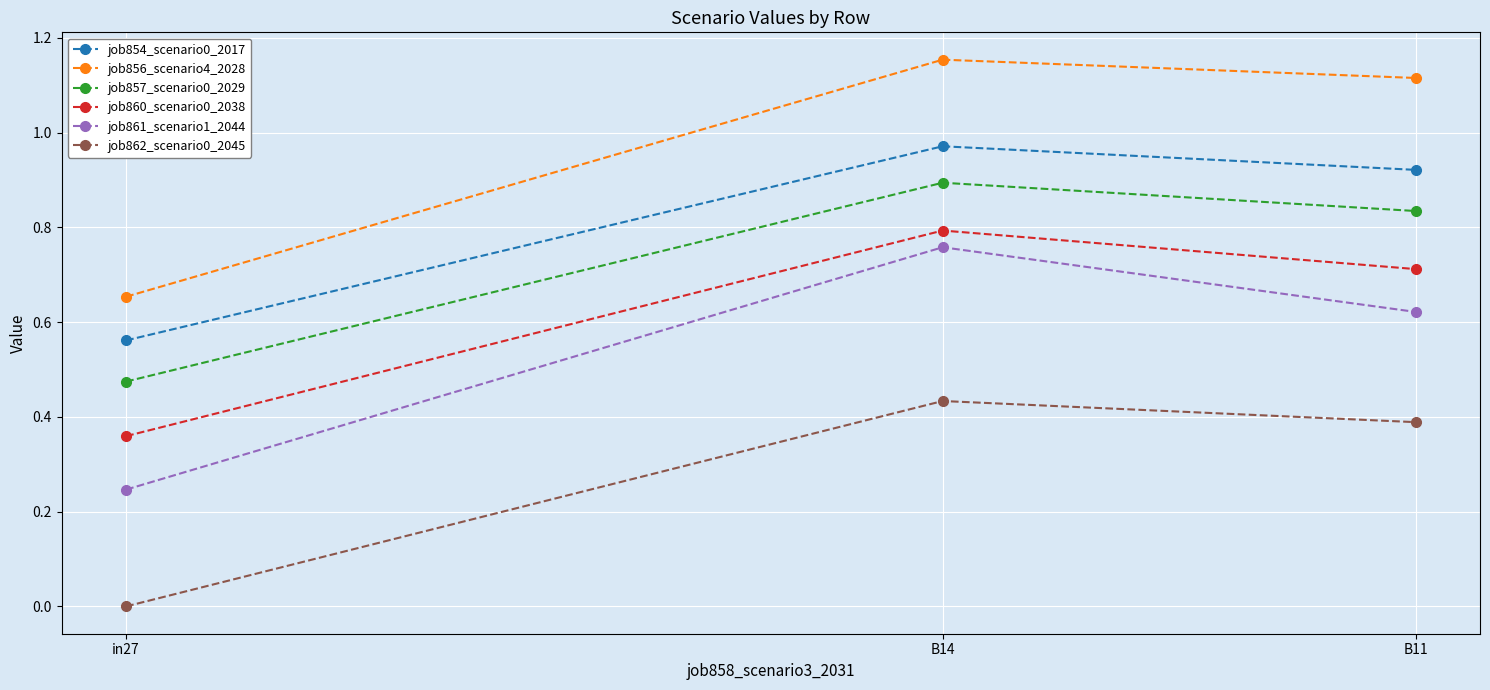

What is the sum of all job860_scenario0_2038 values?

1.9